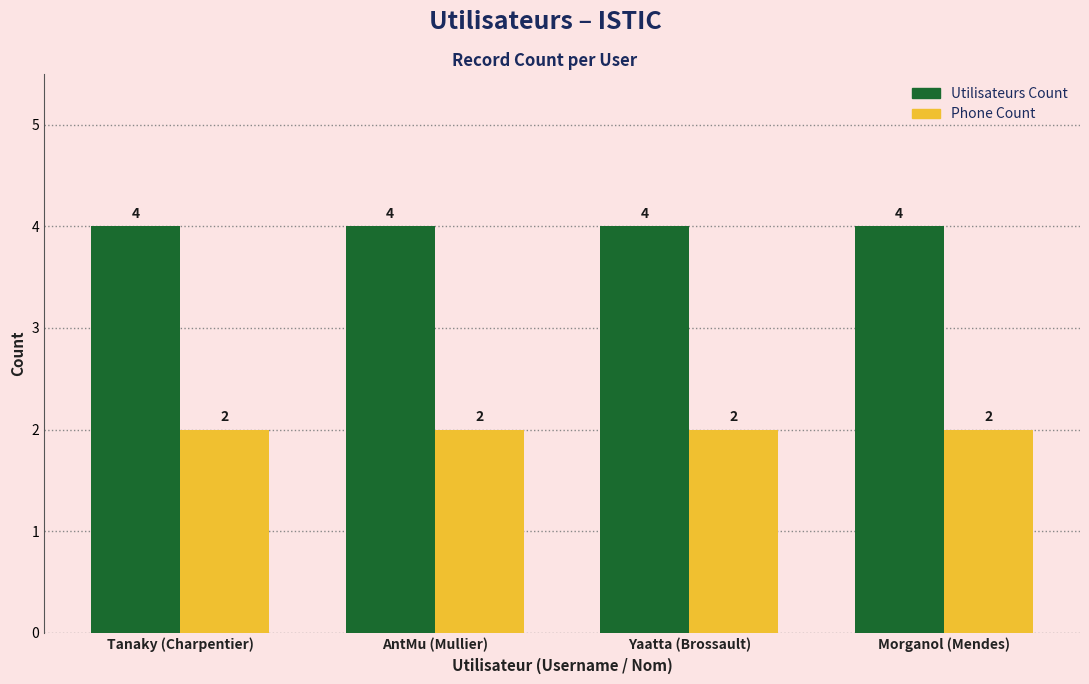

What is the average value of the Phone Count series?

2